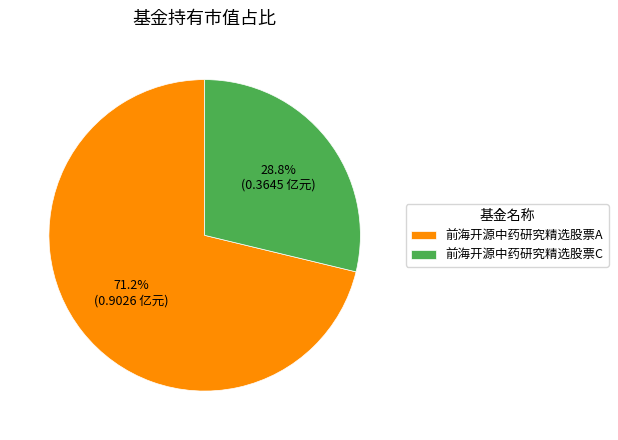

The 前海开源中药研究精选股票C slice represents 29% of the pie. True or false?

True